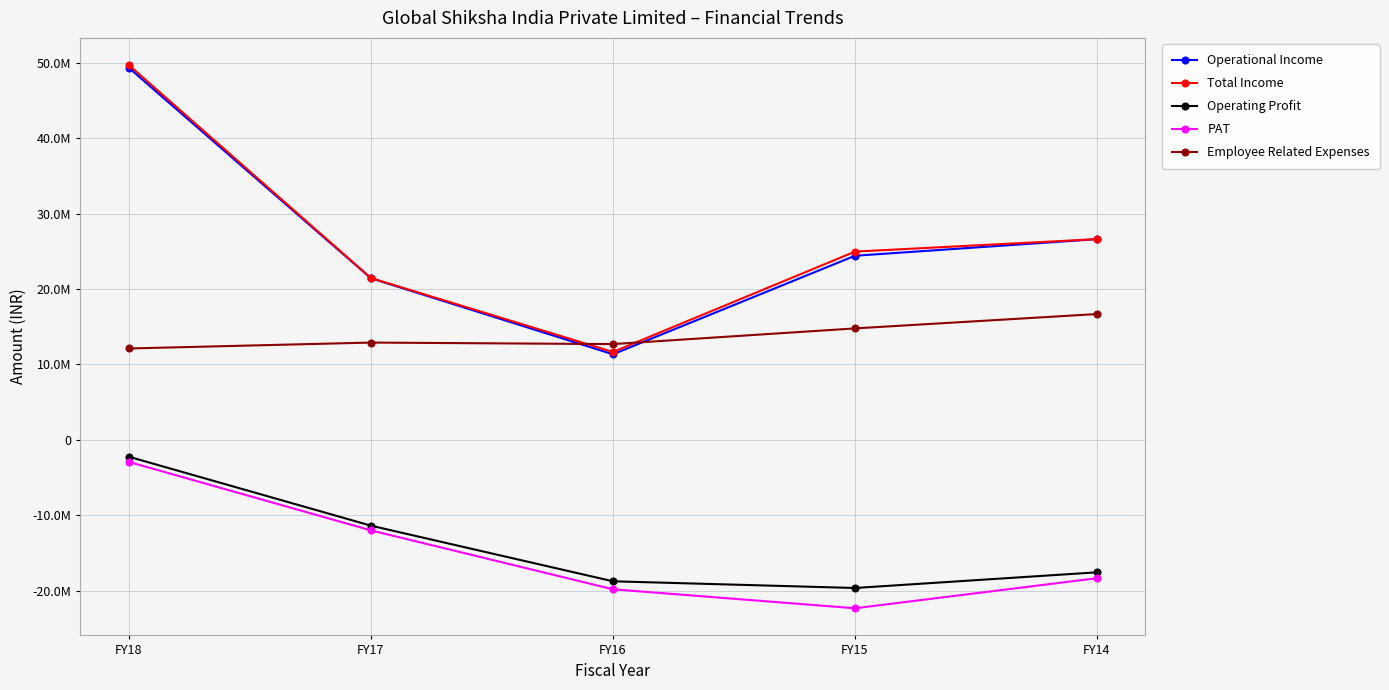

What are all the series names shown in the legend?

Operational Income, Total Income, Operating Profit, PAT, Employee Related Expenses